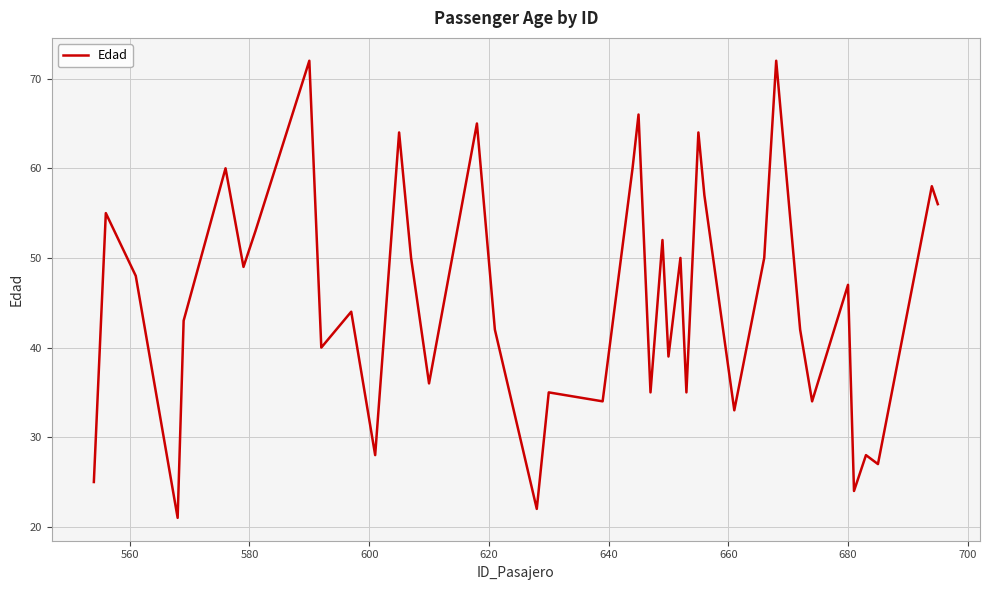

What is the greatest value displayed?

72